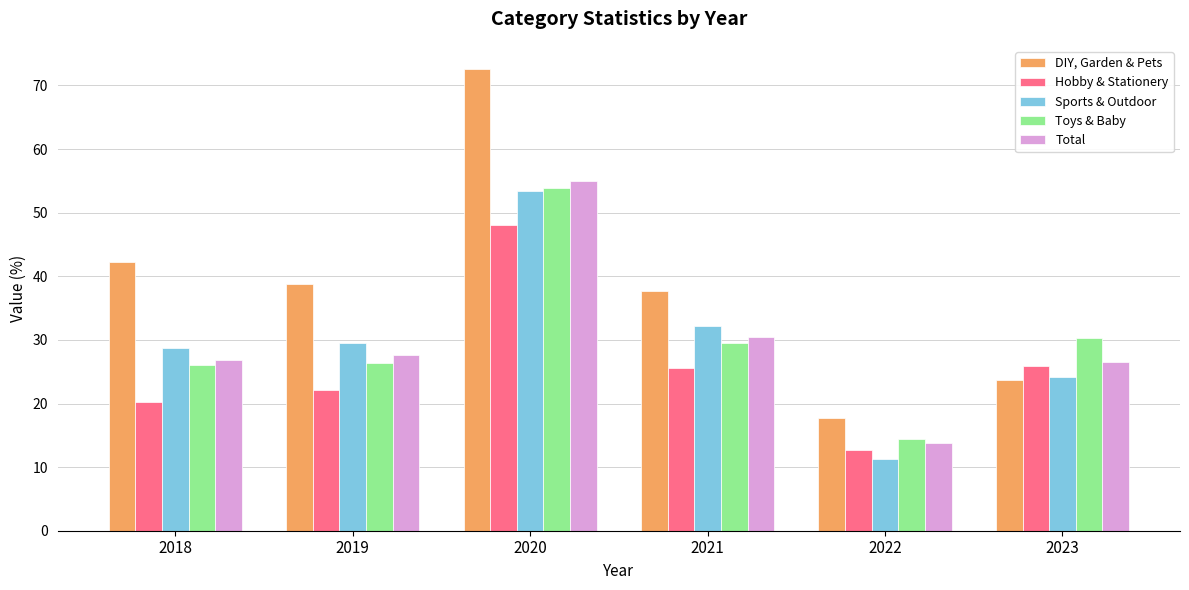

What is the sum of the DIY, Garden & Pets values at 2023 and 2020?

96.2